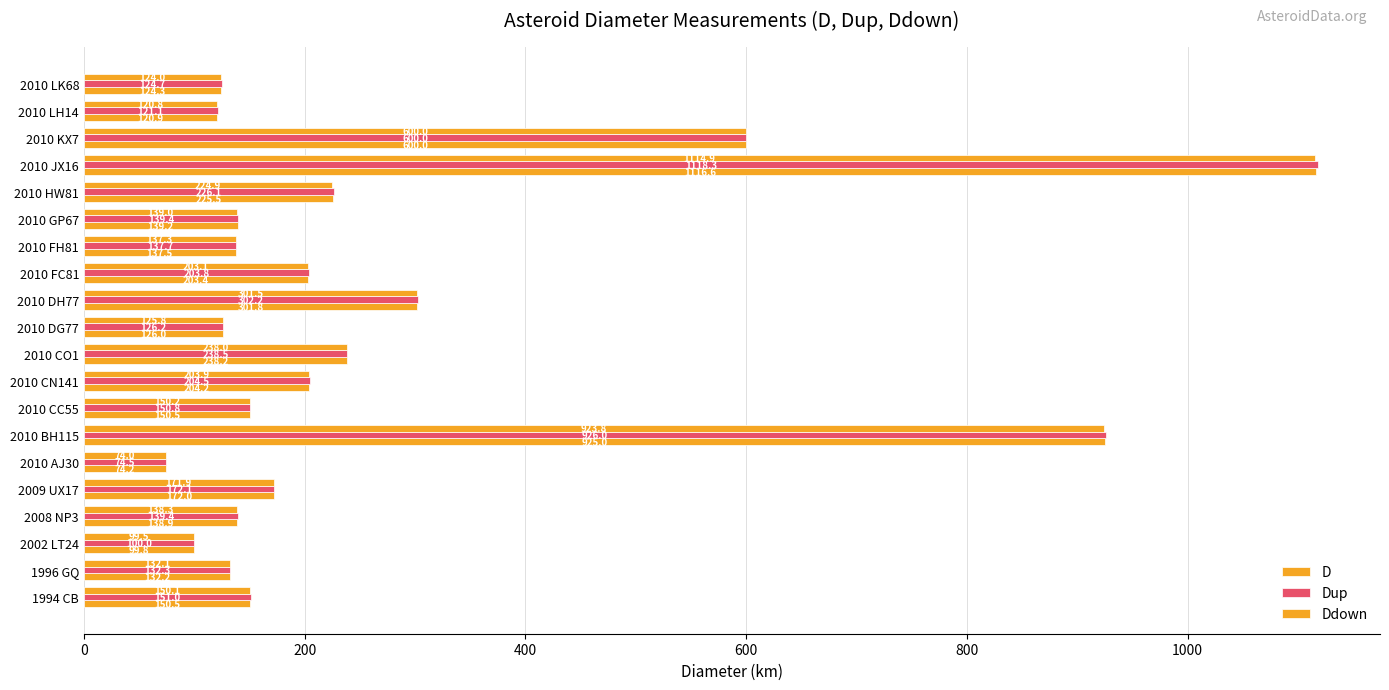

List the series in order of their peak value, lowest first.

Ddown, D, Dup